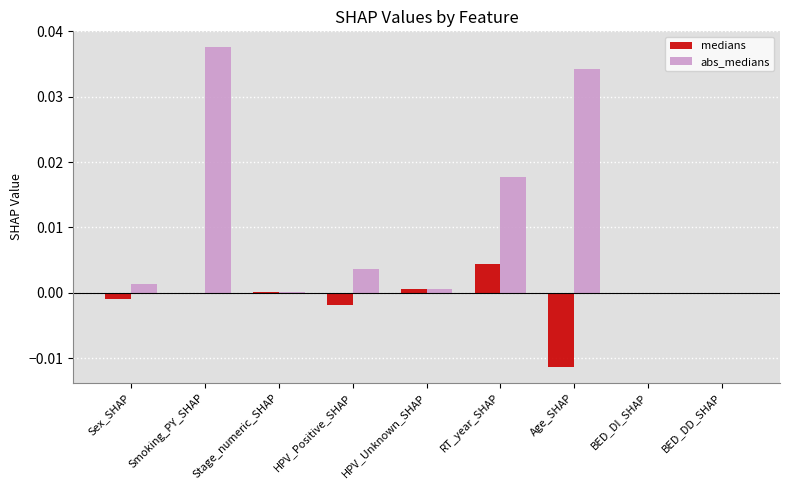

What are all the series names shown in the legend?

medians, abs_medians